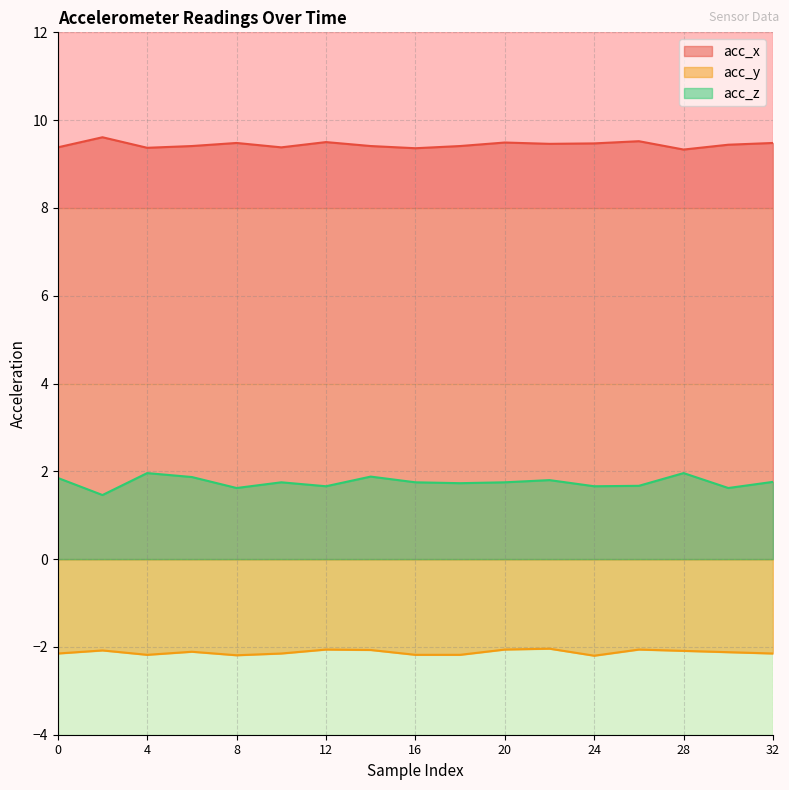

What is the maximum value for acc_z?

2.0